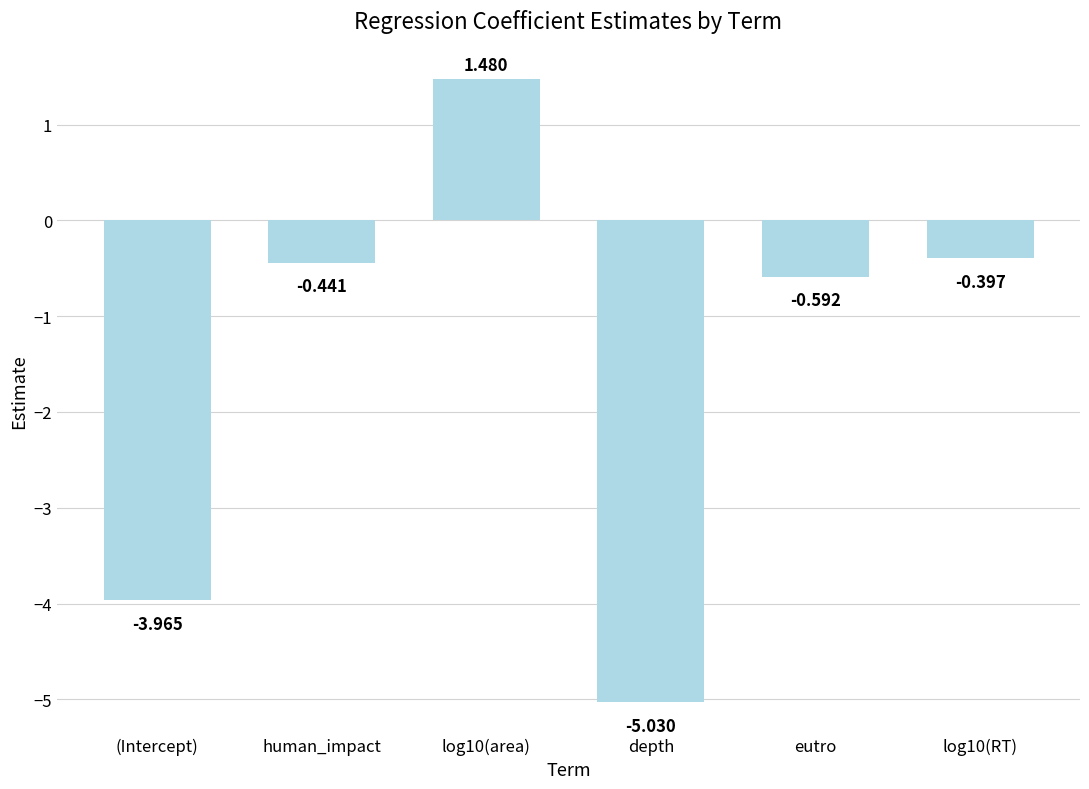

The value at log10(RT) is -0.7. True or false?

False